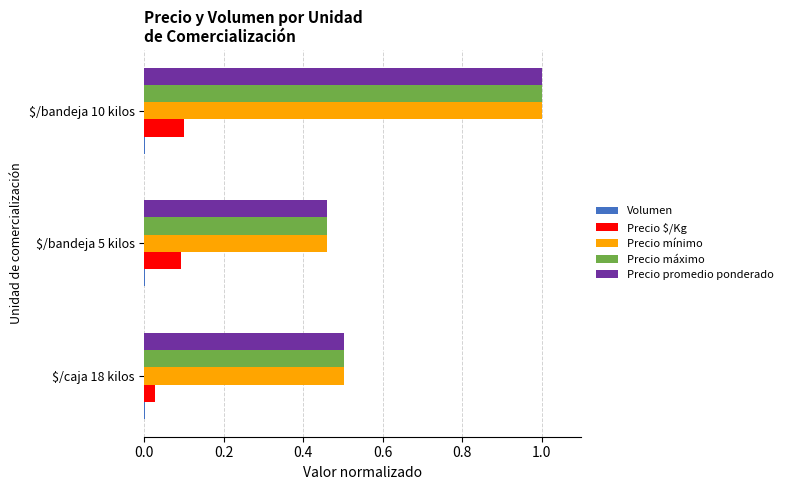

What is the greatest value displayed?

1.0